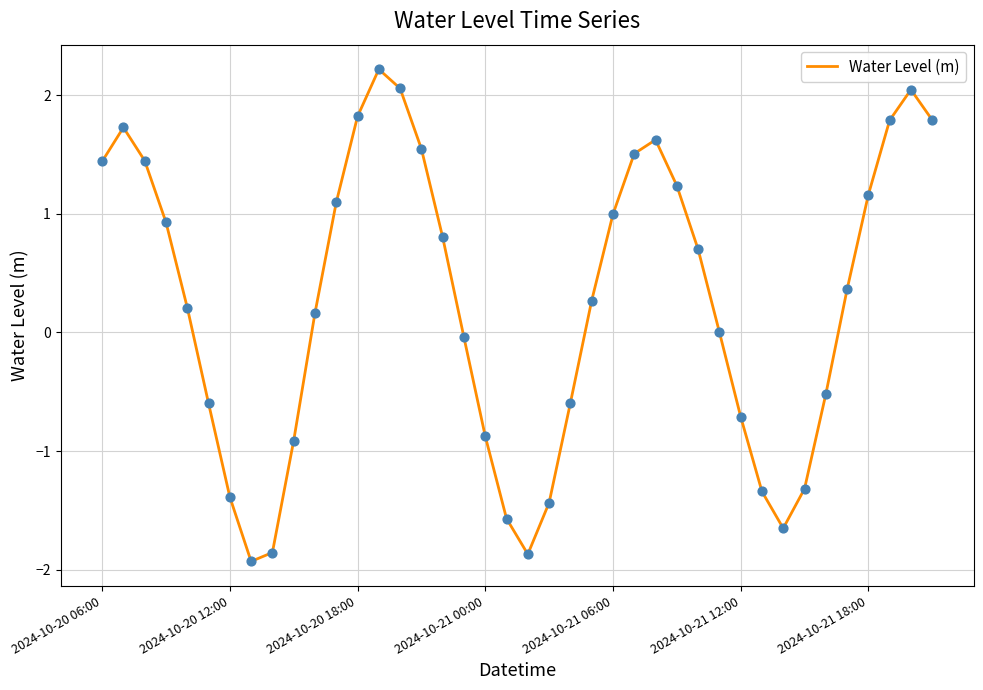

What is the greatest value displayed?

2.2